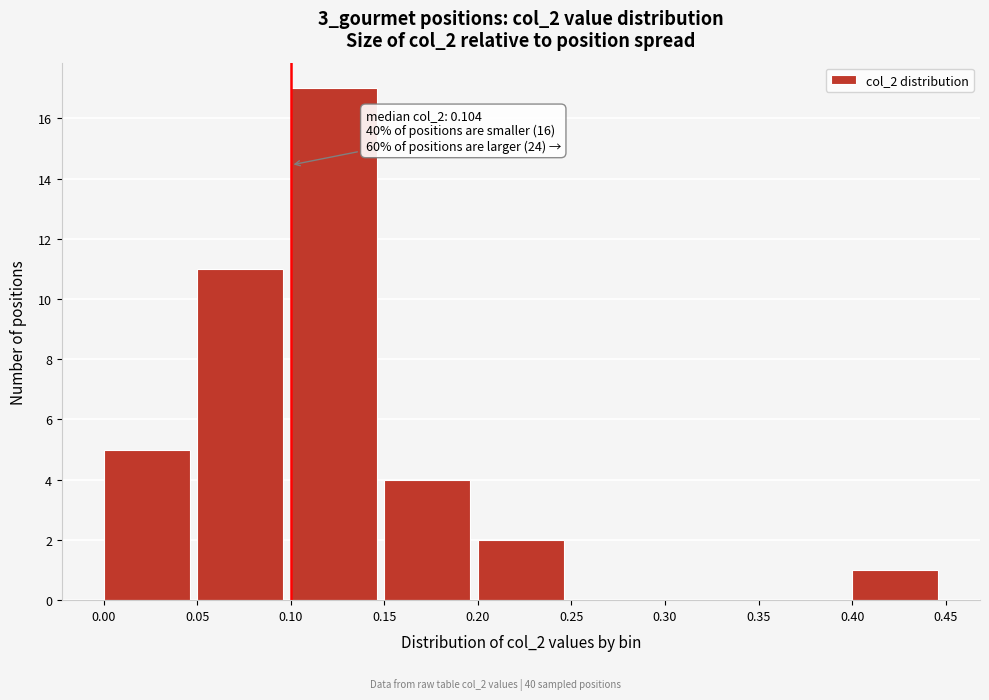

Over which range of the x-axis is the bar tallest?

0.10 to 0.15